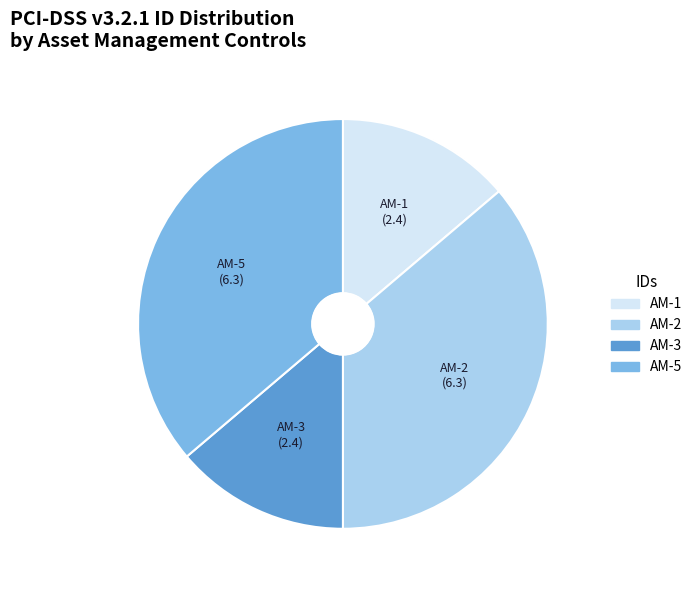

Does any single category account for the majority?

No